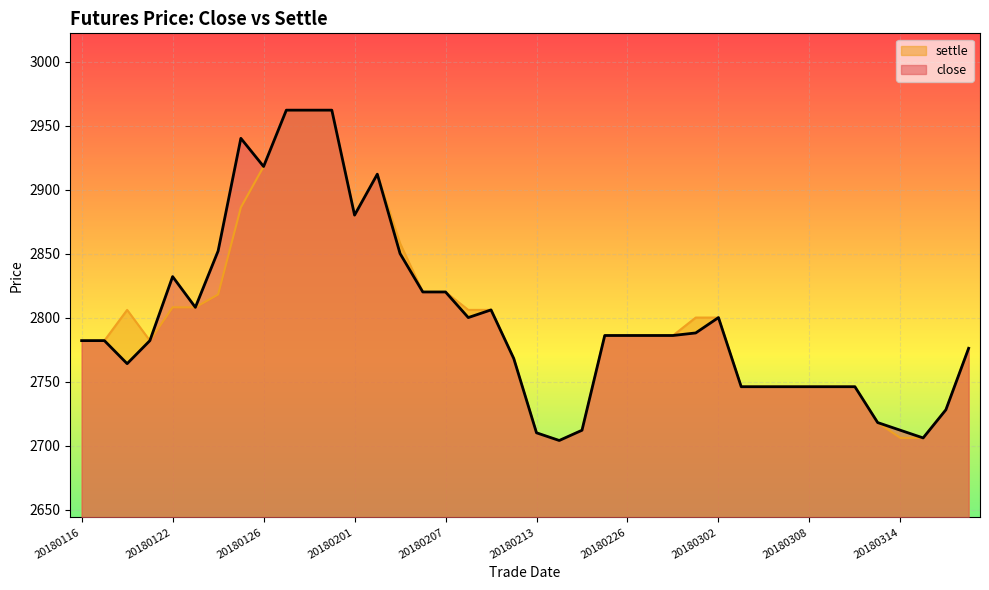

How many values in the settle series are below 2786?

18